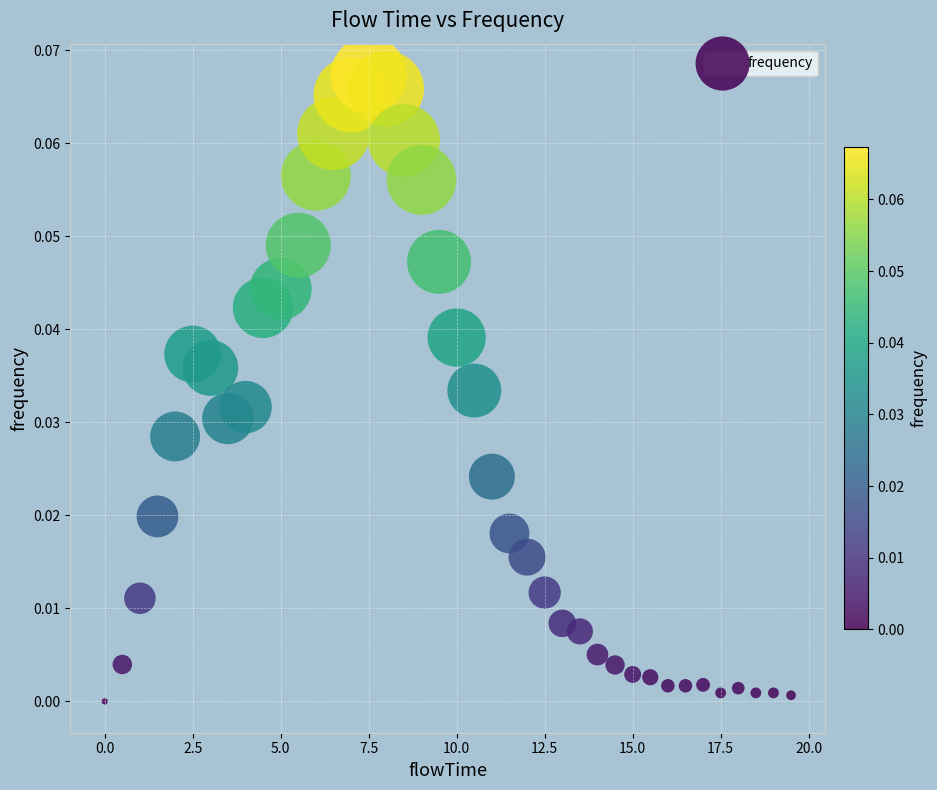

What is the range of X values (max minus min)?

19.5